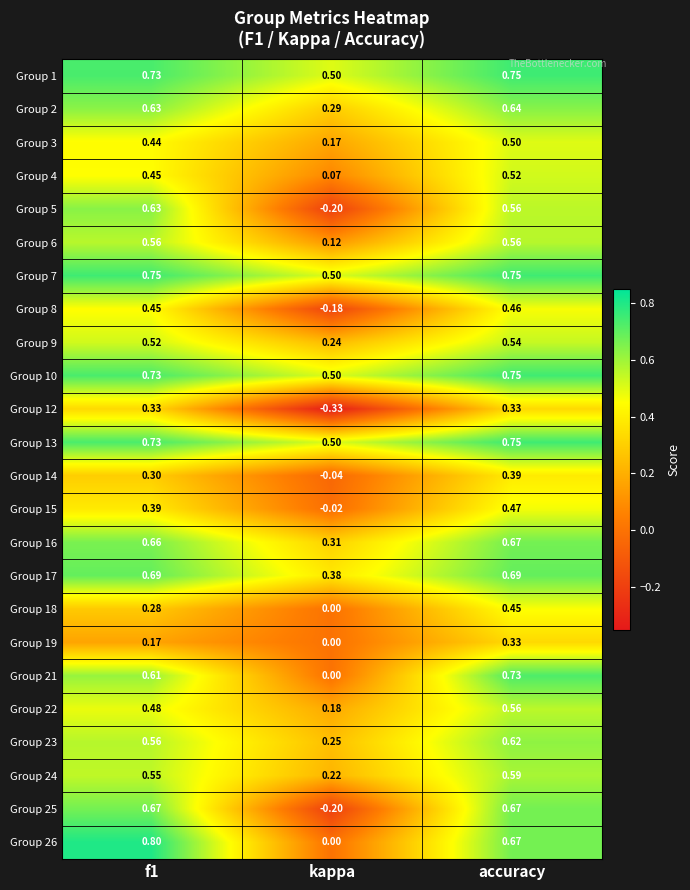

At how many categories does at least one series exceed 0?

3